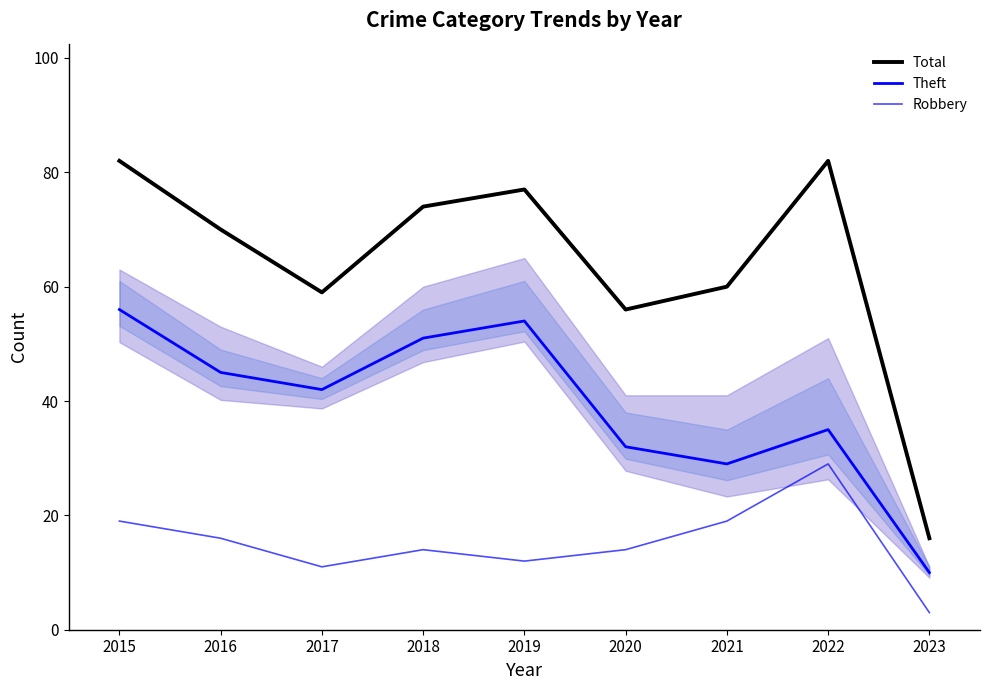

Which series has the largest range (max minus min)?

Total